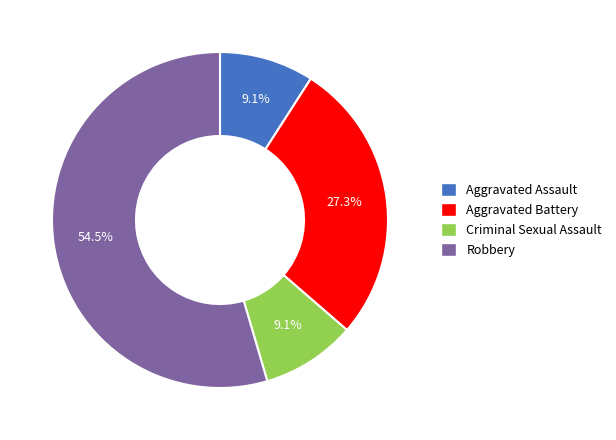

Is Aggravated Battery the majority of the pie?

No